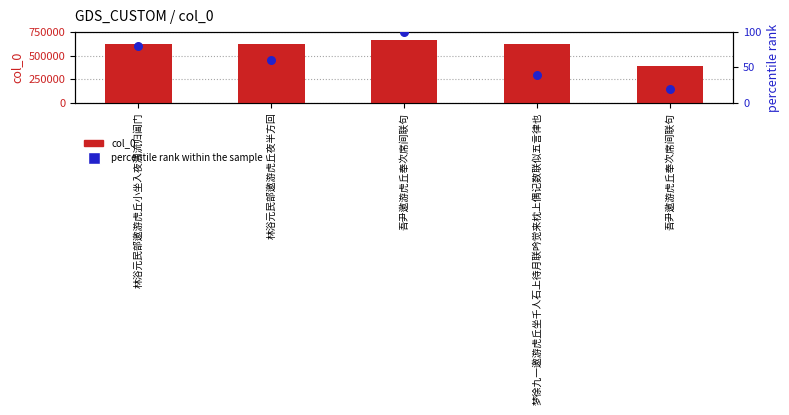

Which series has the widest spread of Y values?

col_0